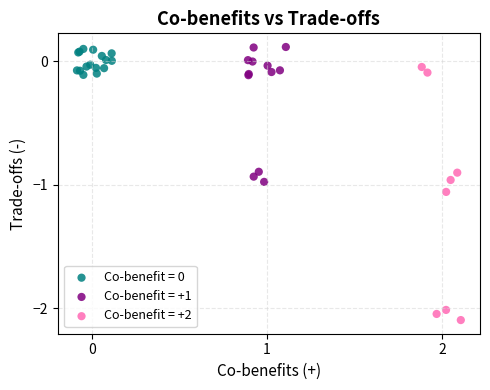

Which series has the widest spread of Y values?

Co-benefit = +2